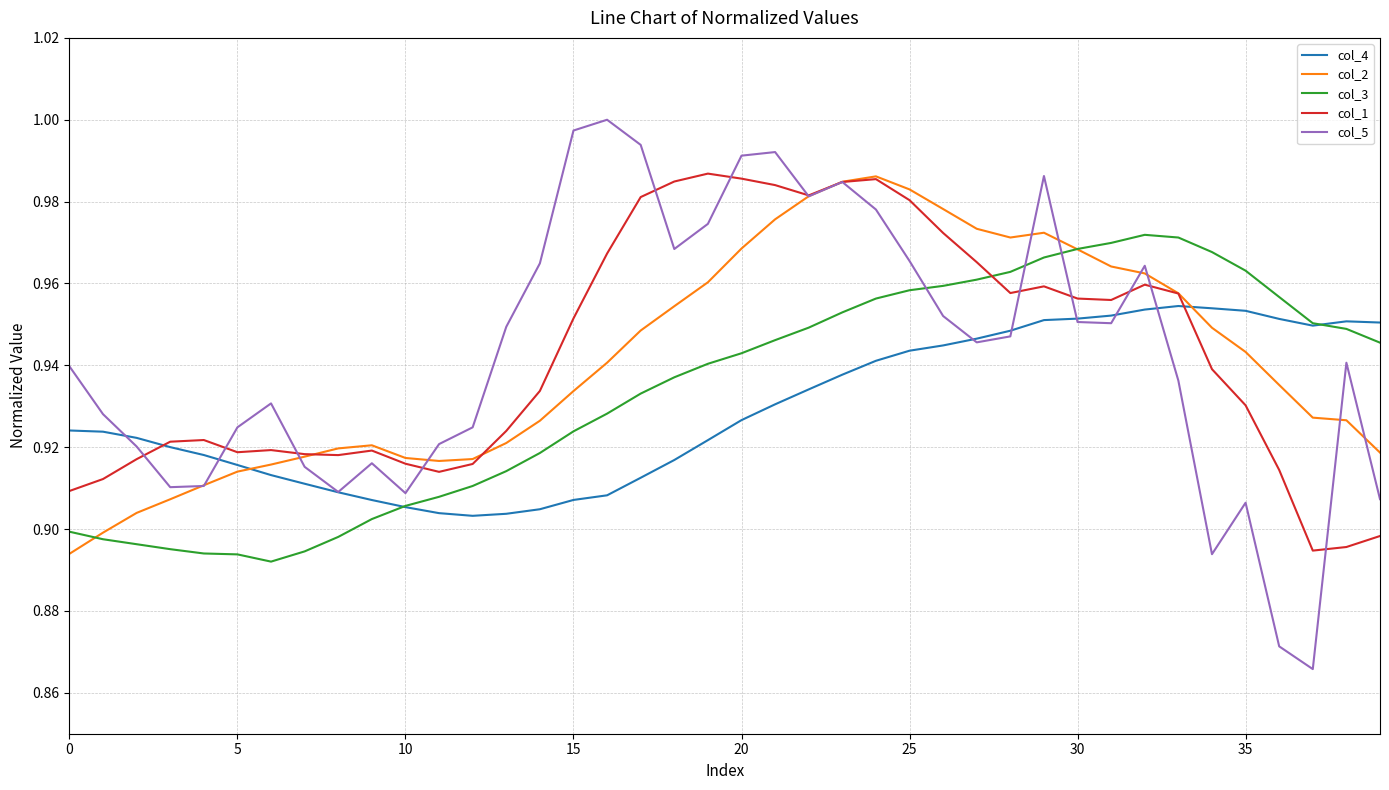

Which series has the largest range (max minus min)?

col_5